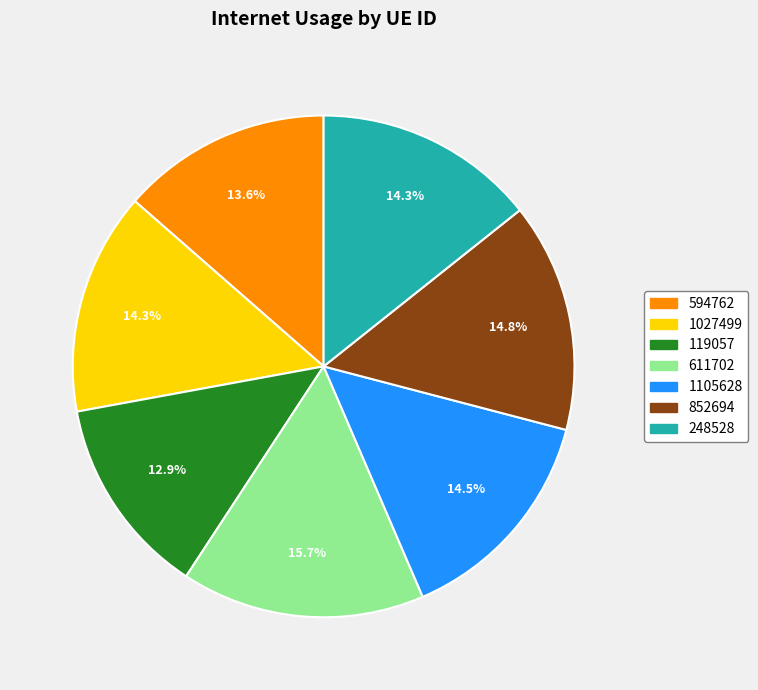

How many slices are in this pie chart?

7